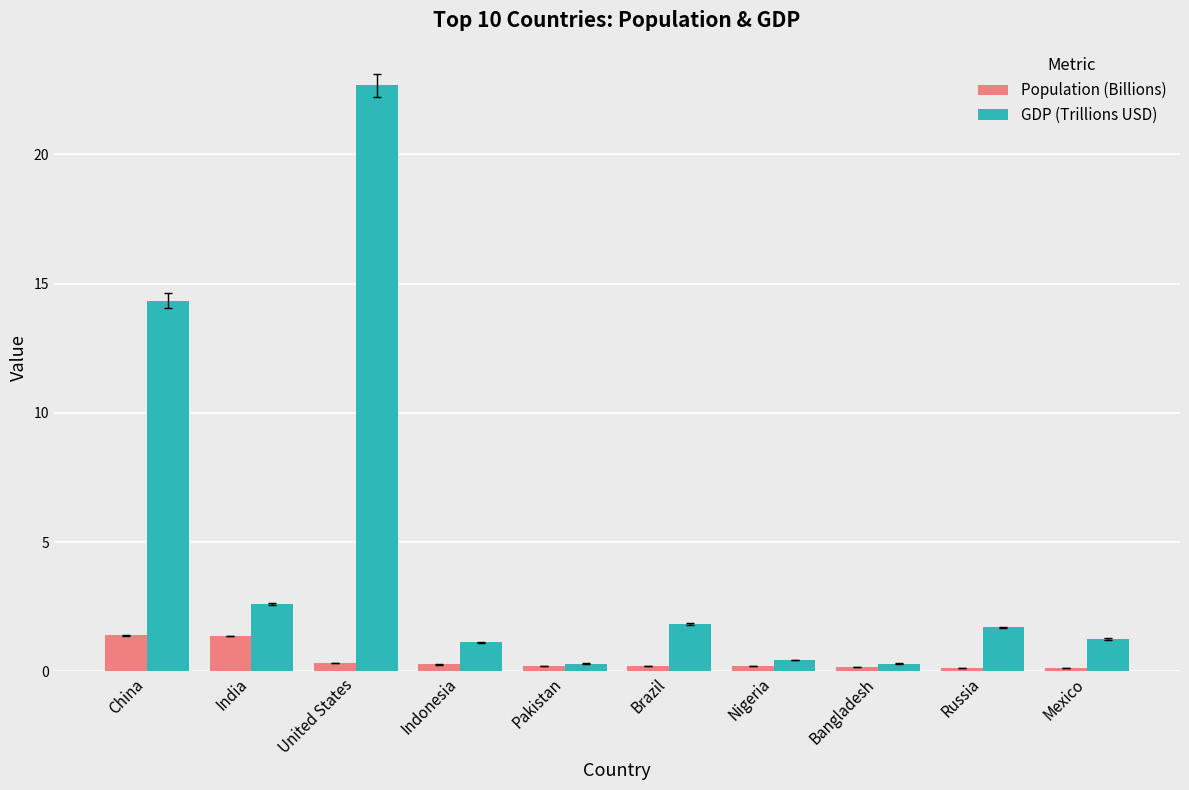

Which series has the largest range (max minus min)?

GDP (Trillions USD)